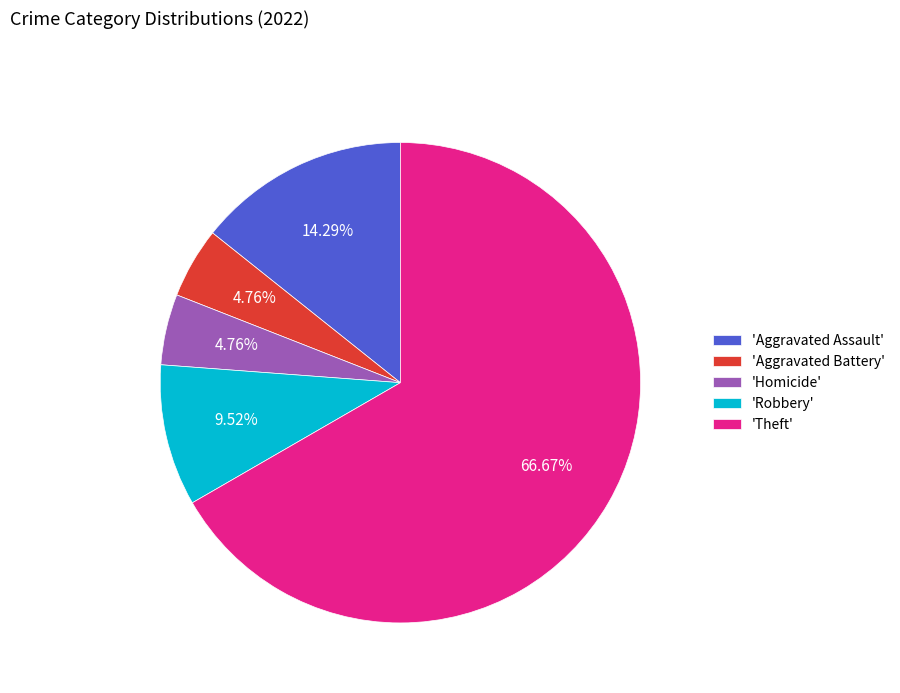

What is the largest slice in the pie chart?

'Theft'